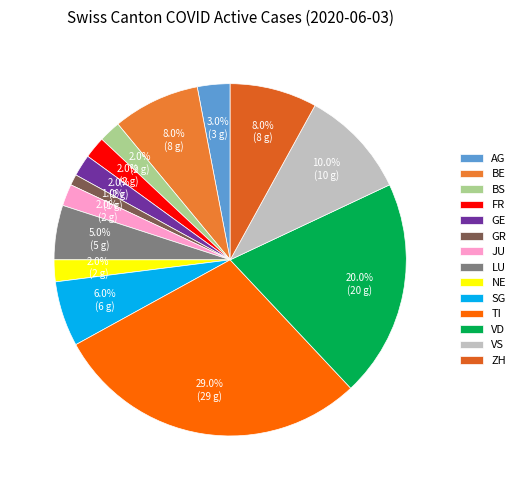

What is the total percentage of VS and TI?

39.0%